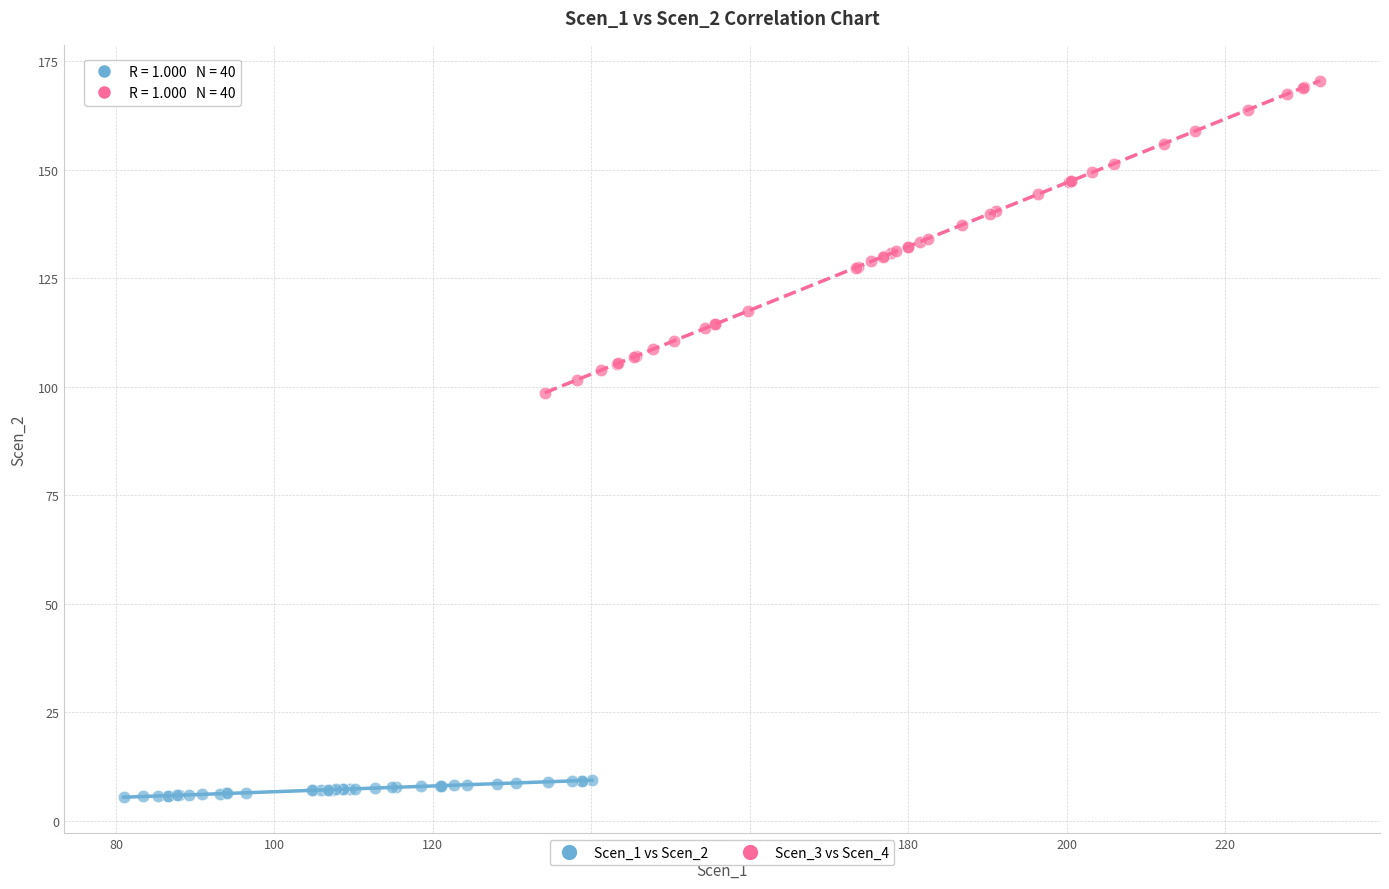

Which series reaches the maximum Y coordinate?

Scen_3 vs Scen_4